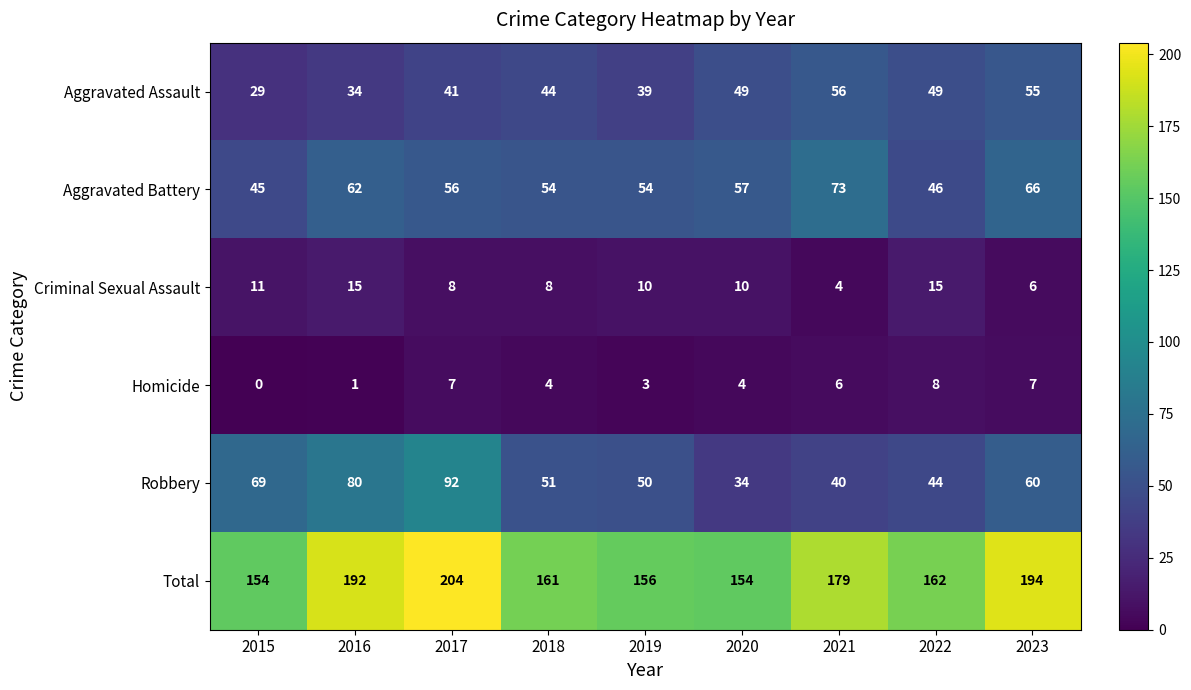

What is the greatest value displayed?

204